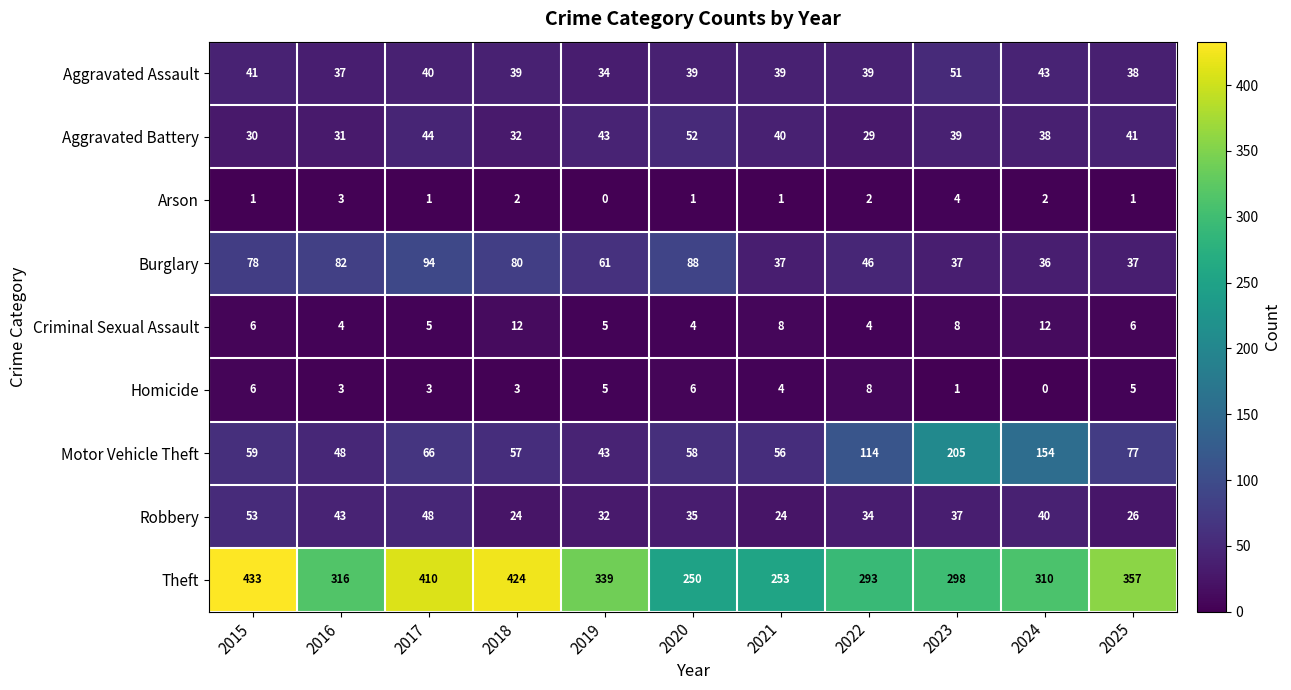

True or false: Theft has a value of 556 at 2019.

False